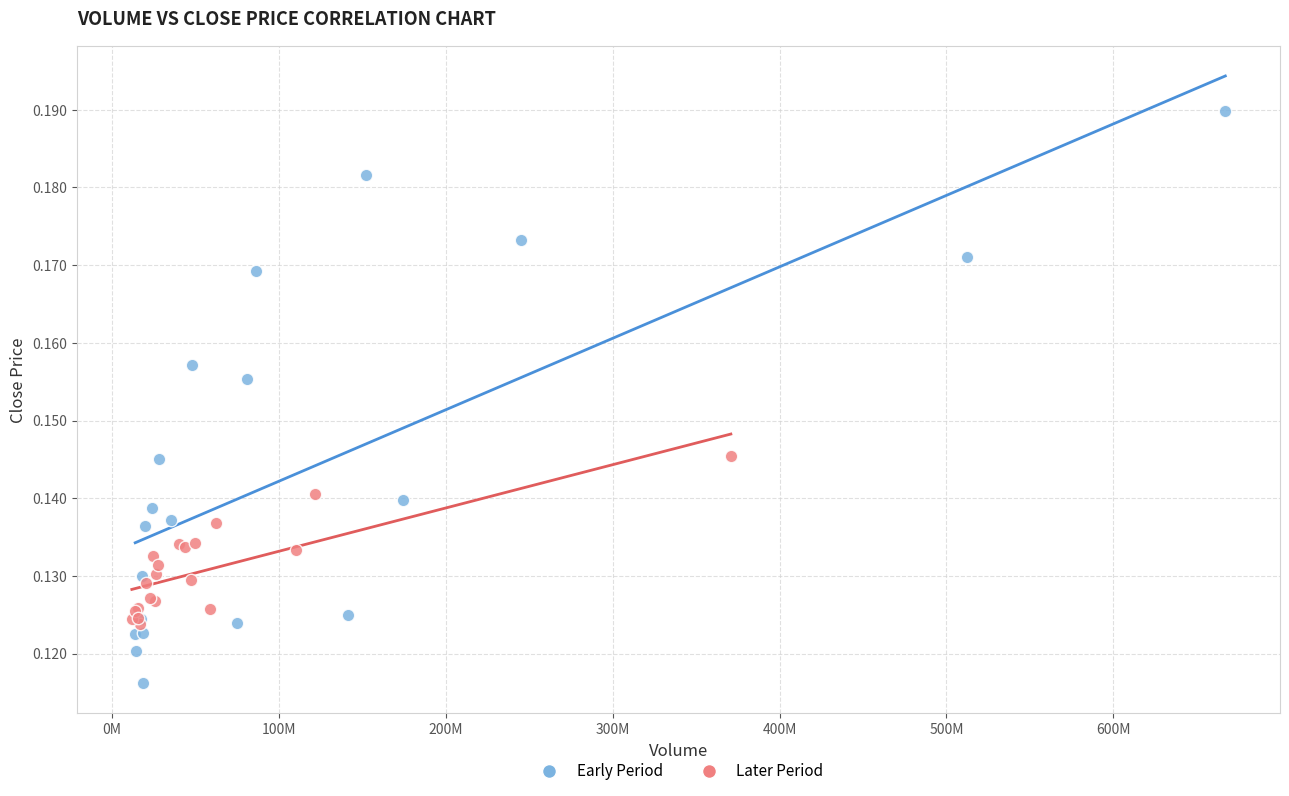

What are all the series names shown in the legend?

Early Period, Later Period